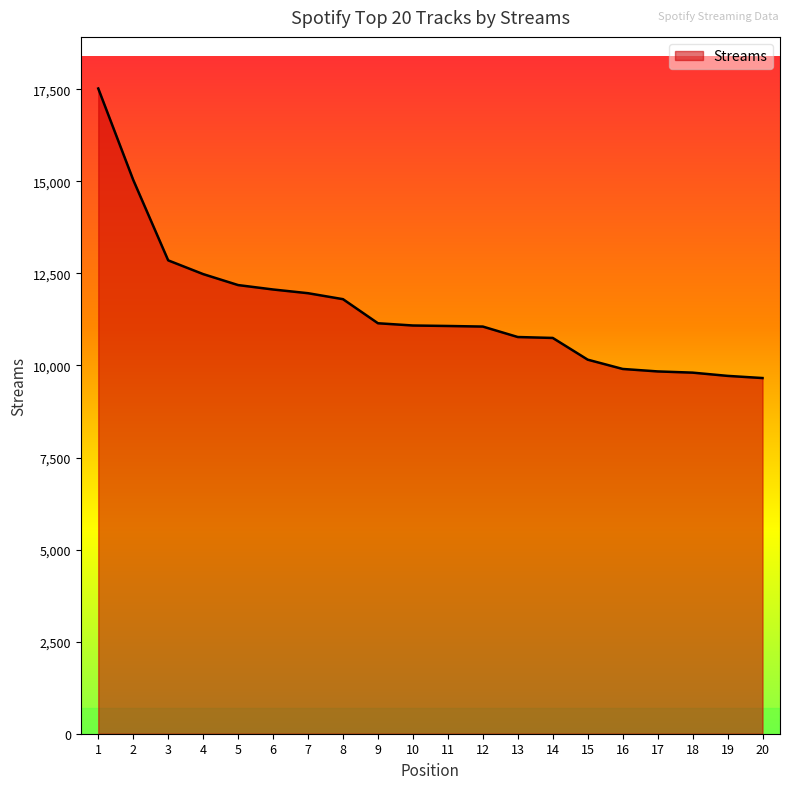

Is it true that the value at 1 is 8211?

False